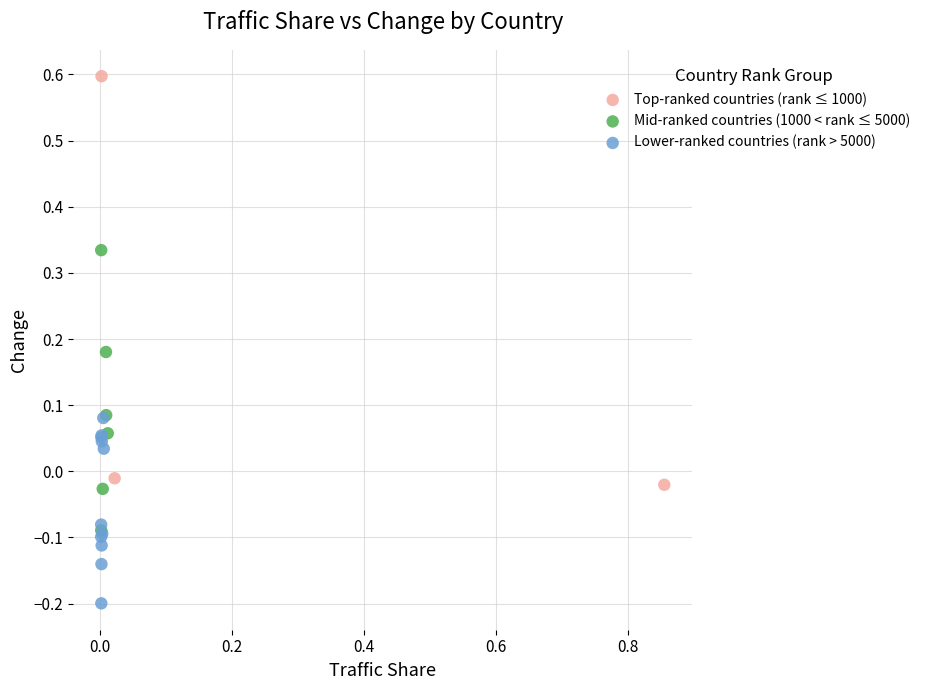

Which series contains the highest Y value?

Top-ranked countries (rank ≤ 1000)